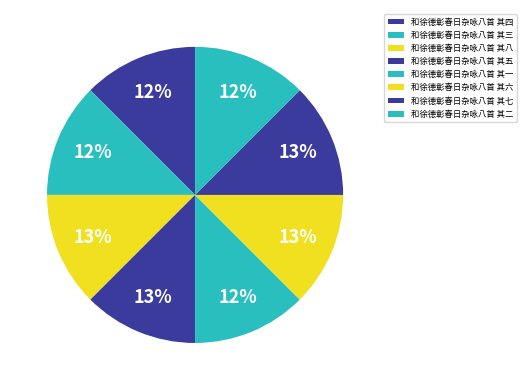

How many slices are in this pie chart?

8